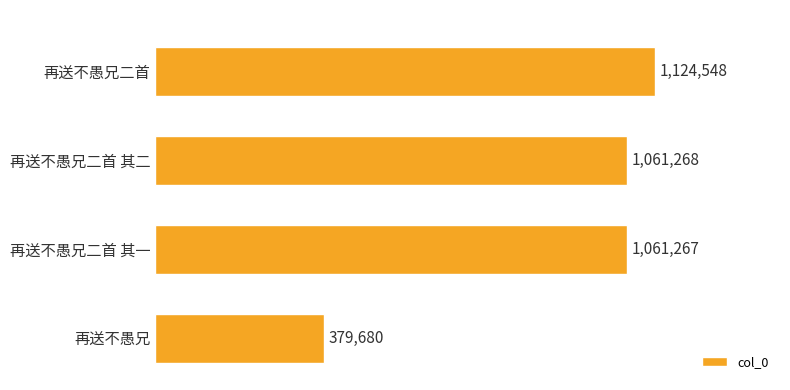

Does the chart contain any negative values?

No